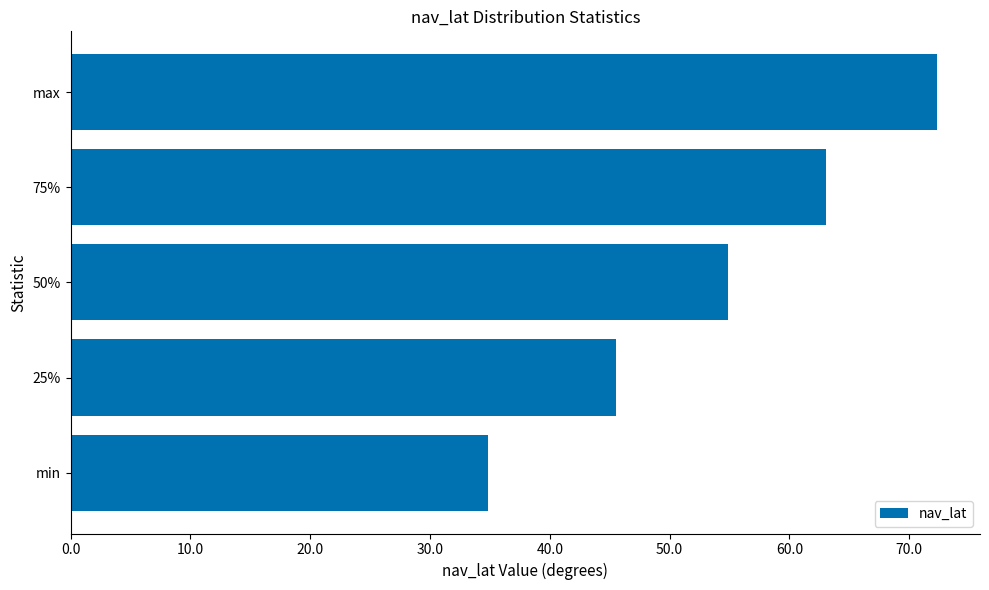

At which label is the value closest to 53?

50%